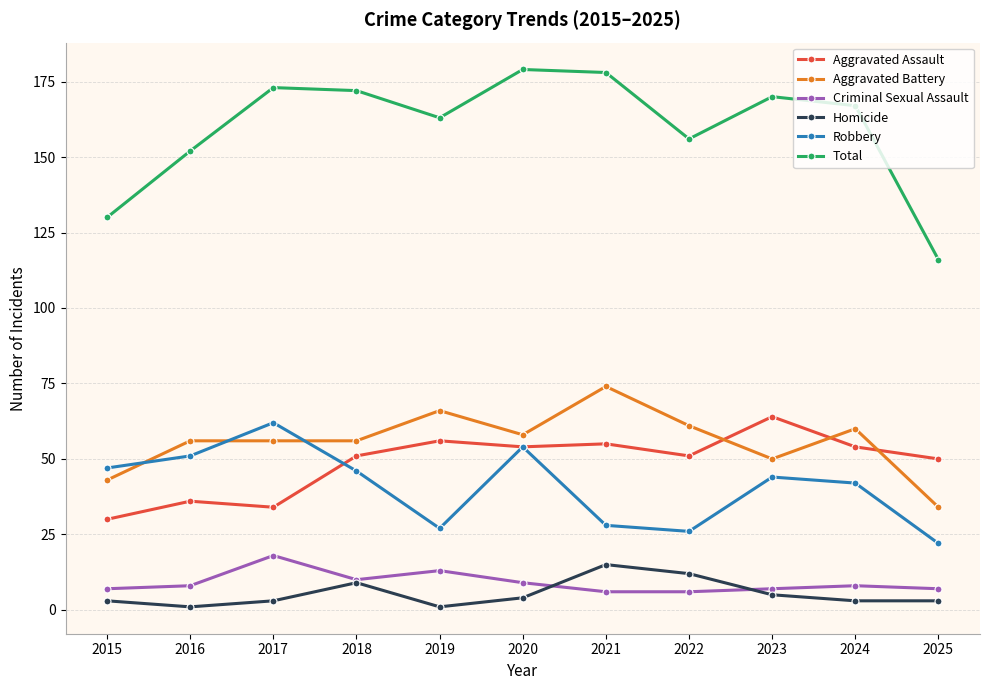

What is the maximum value for Aggravated Battery?

74